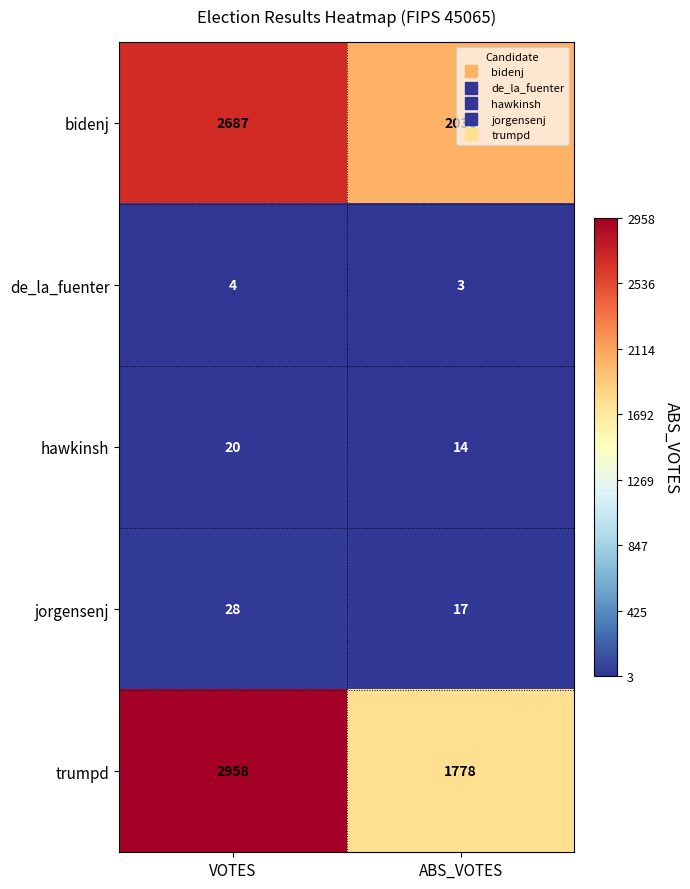

Which series has the widest spread of values?

trumpd